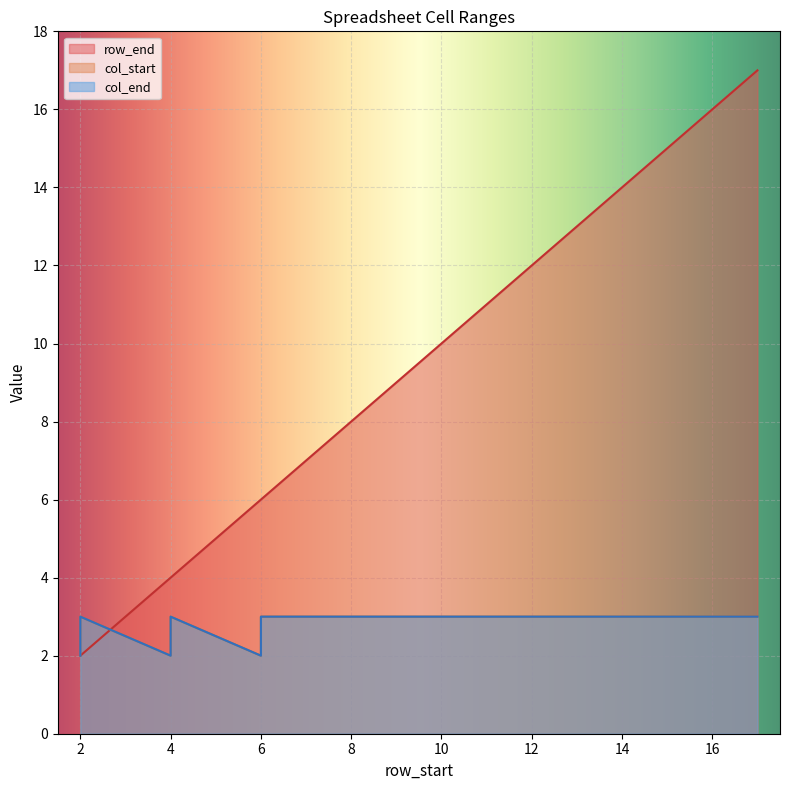

What is the sum of the col_end values at 4 and 2?

5